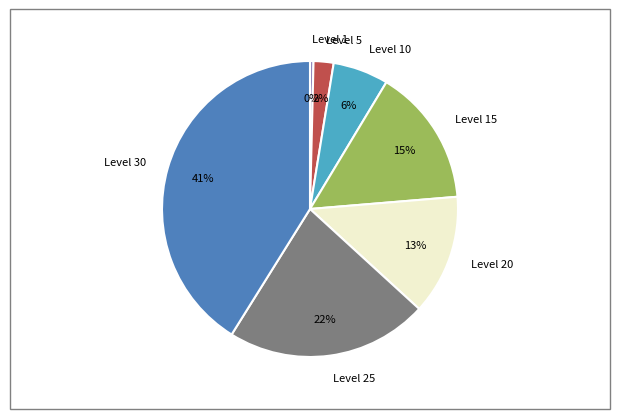

Do Level 5 and Level 20 together represent more than half of the pie?

No